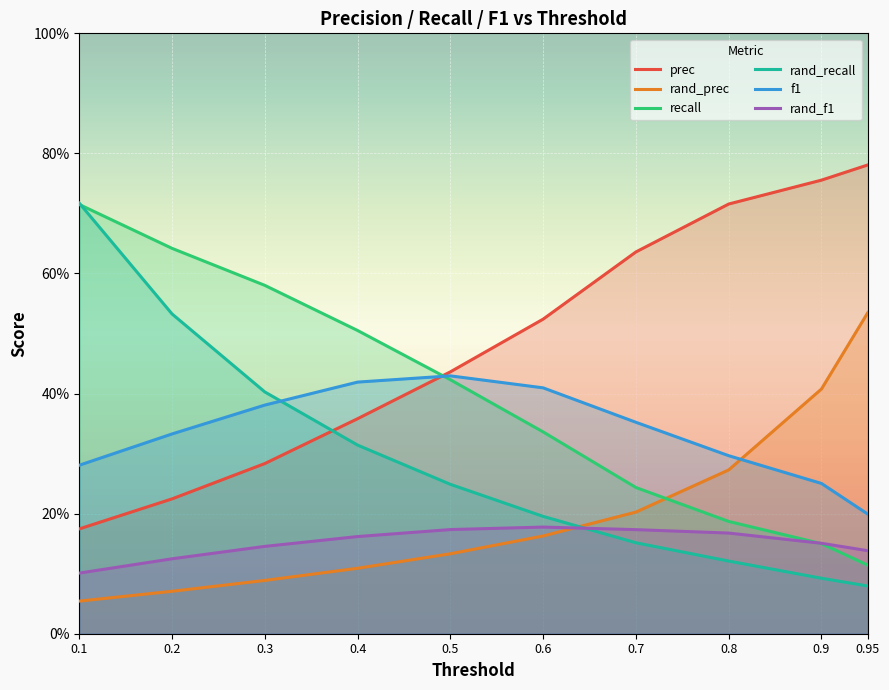

At how many categories does at least one series exceed 0?

10